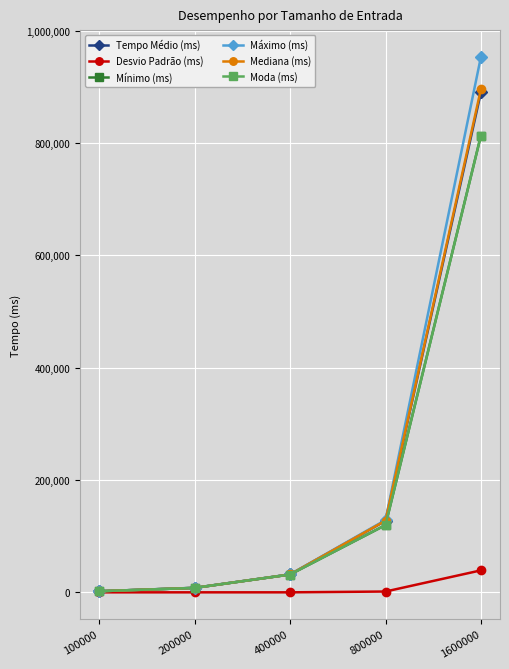

What is the highest value of the Máximo (ms) series?

953582.0